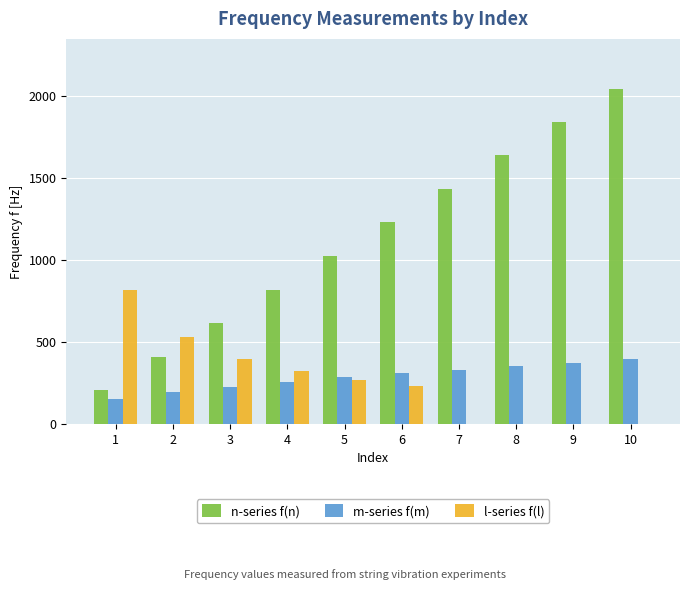

Is the value of l-series f(l) at 10 greater than the value of n-series f(n) at 10?

No